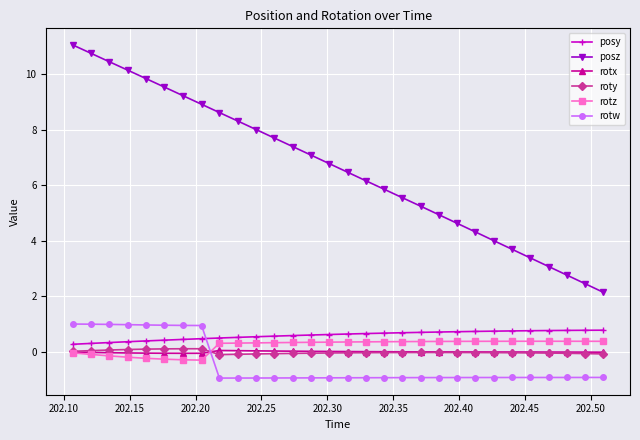

Which series has the largest range (max minus min)?

posz